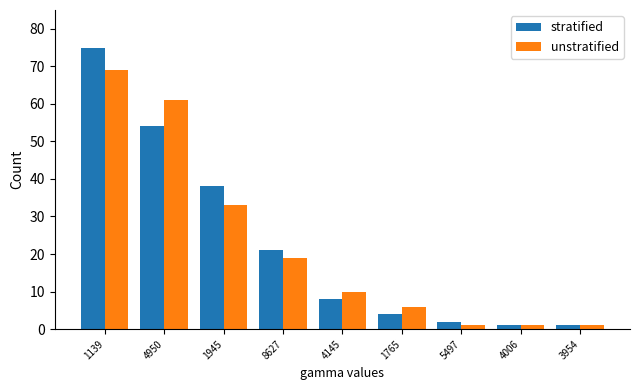

Reading left to right, what are all the values shown in this chart?

stratified: 1139=75	4950=54	1945=38	8627=21	4145=8	1765=4	5497=2	4006=1	3954=1
unstratified: 1139=69	4950=61	1945=33	8627=19	4145=10	1765=6	5497=1	4006=1	3954=1